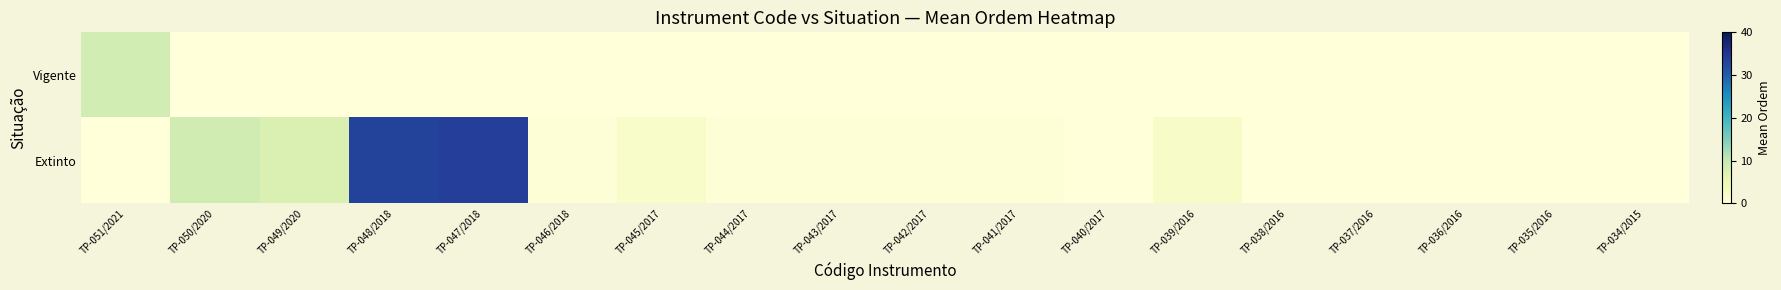

How many data points does each series have?

18